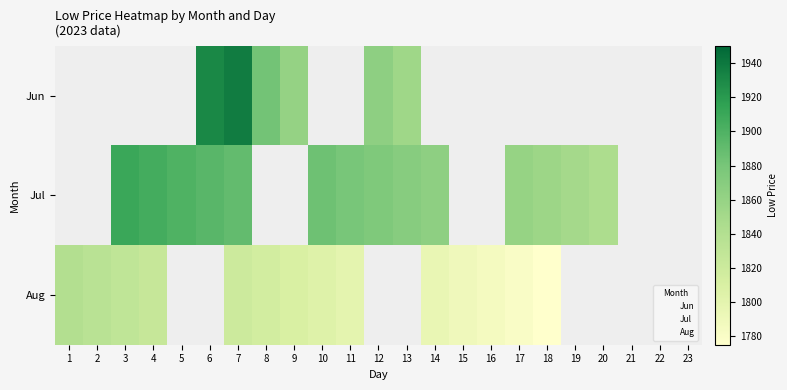

Is the value of 6 at 13 greater than the value of 7 at 9?

Yes